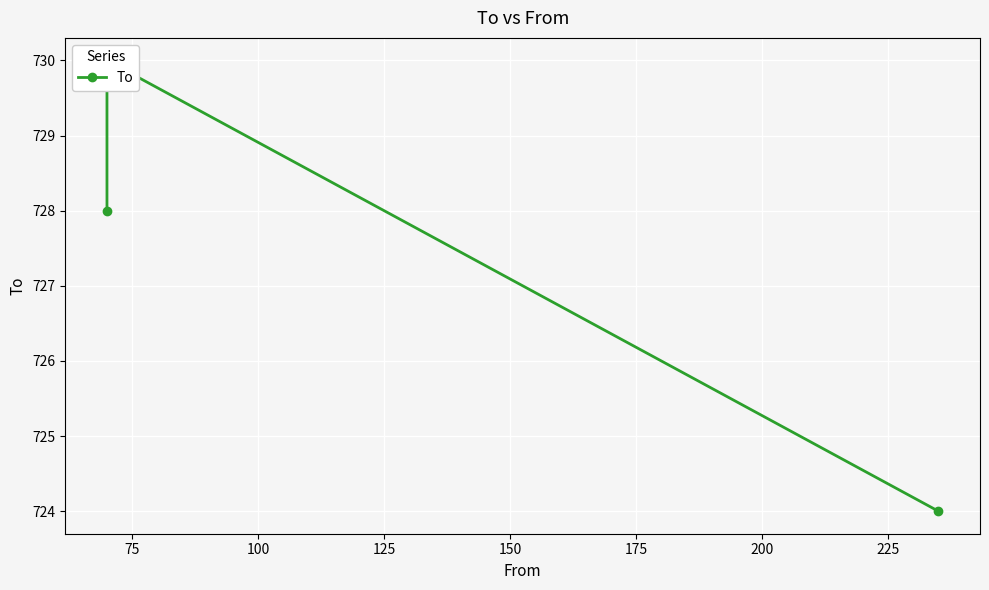

True or false: the data shows 1077 at 75.

False